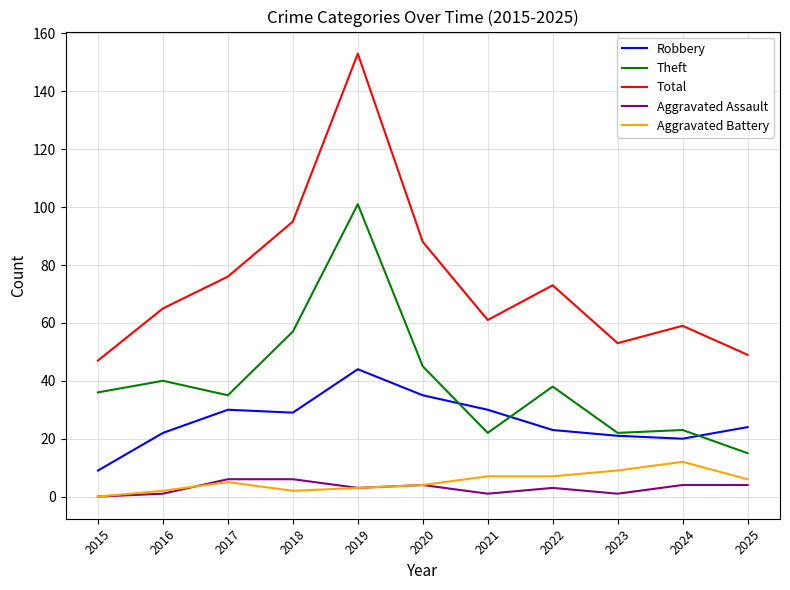

Reading left to right, transcribe all the data shown in this chart.

Robbery: 2015=9	2016=22	2017=30	2018=29	2019=44	2020=35	2021=30	2022=23	2023=21	2024=20	2025=24
Theft: 2015=36	2016=40	2017=35	2018=57	2019=101	2020=45	2021=22	2022=38	2023=22	2024=23	2025=15
Total: 2015=47	2016=65	2017=76	2018=95	2019=153	2020=88	2021=61	2022=73	2023=53	2024=59	2025=49
Aggravated Assault: 2015=0	2016=1	2017=6	2018=6	2019=3	2020=4	2021=1	2022=3	2023=1	2024=4	2025=4
Aggravated Battery: 2015=0	2016=2	2017=5	2018=2	2019=3	2020=4	2021=7	2022=7	2023=9	2024=12	2025=6